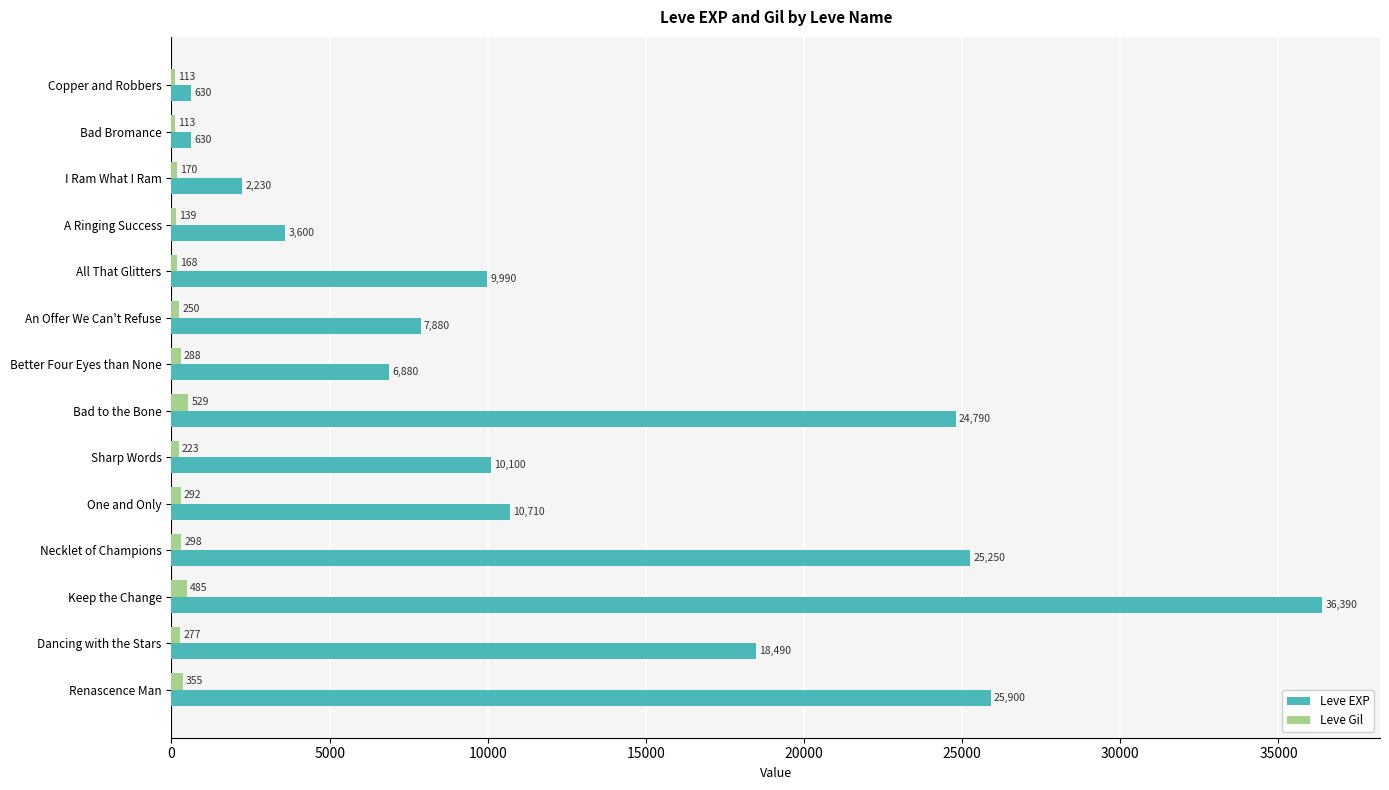

What is the approximate value of Leve Gil at A Ringing Success, to the nearest 50?

150